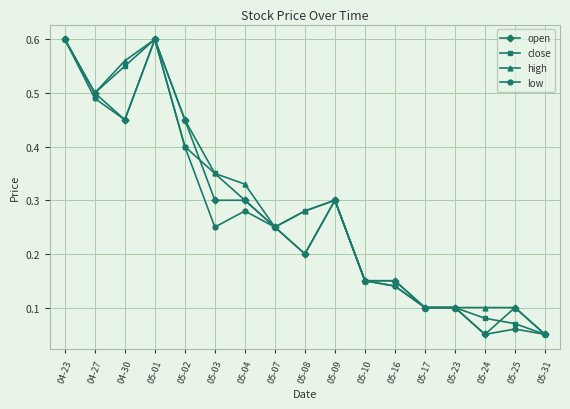

How many distinct data groups are displayed?

4